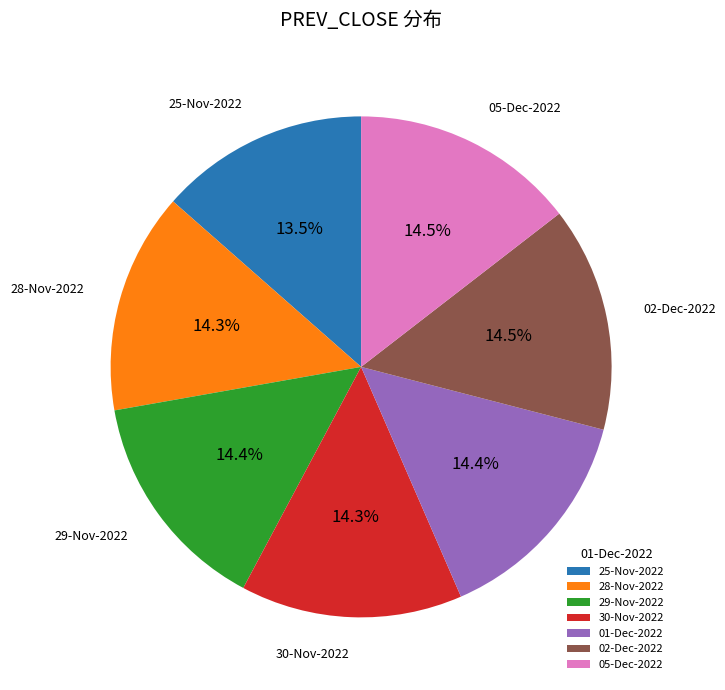

What portion of the pie excludes 30-Nov-2022?

85.7%